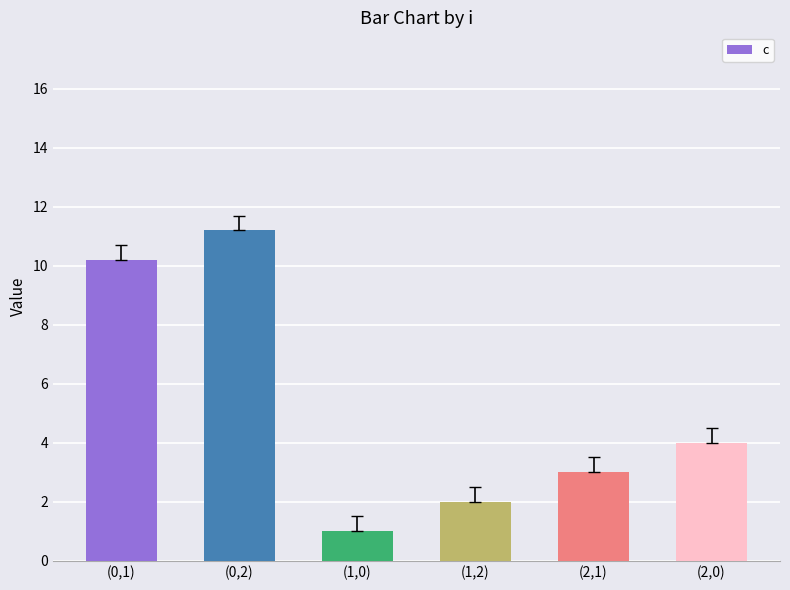

What is the change in value from (0,1) to (2,1)?

-7.2